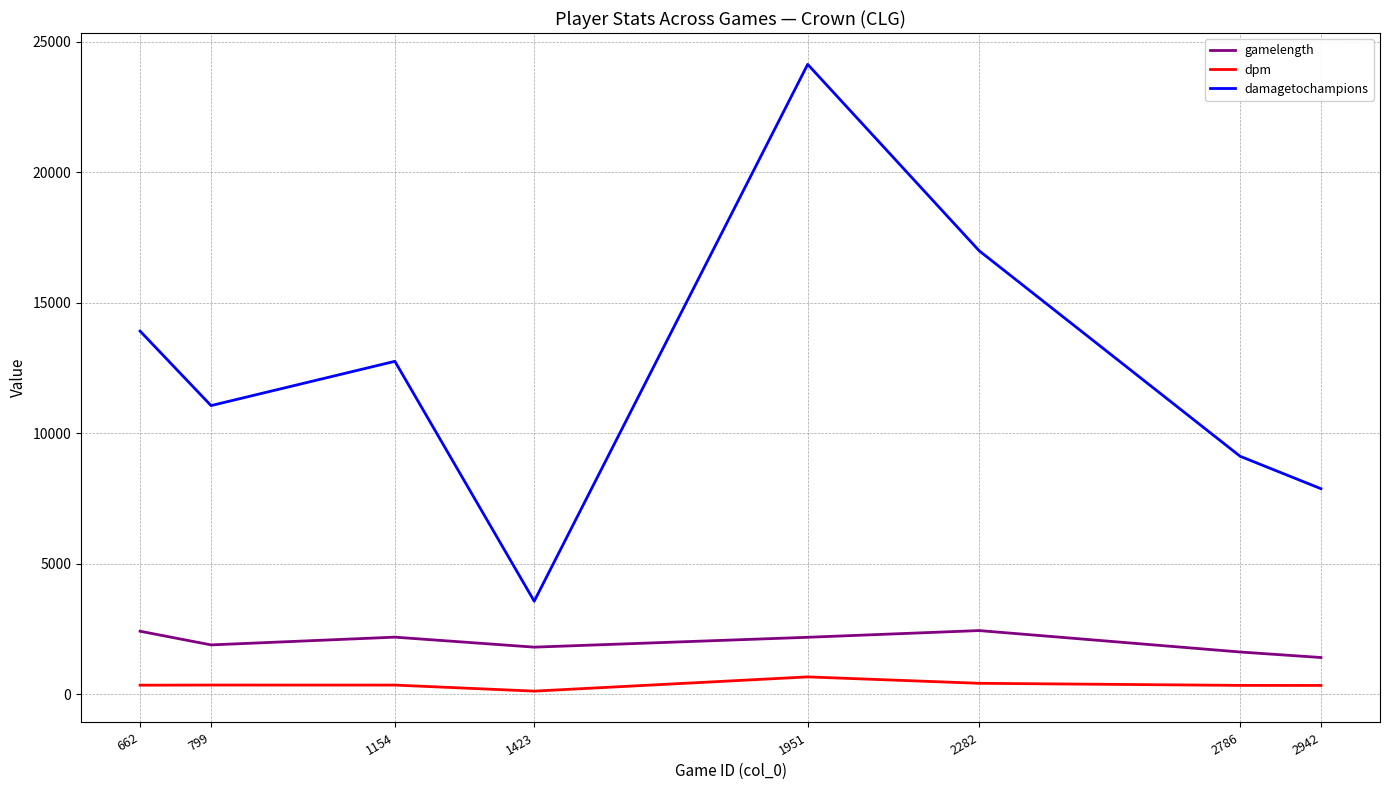

True or false: gamelength has a value of 2181.0 at 1951.

True